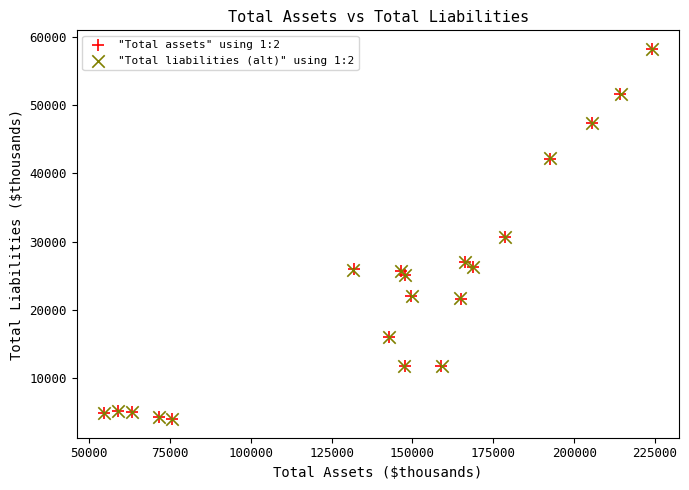

Which series has the widest spread of Y values?

"Total liabilities (alt)" using 1:2